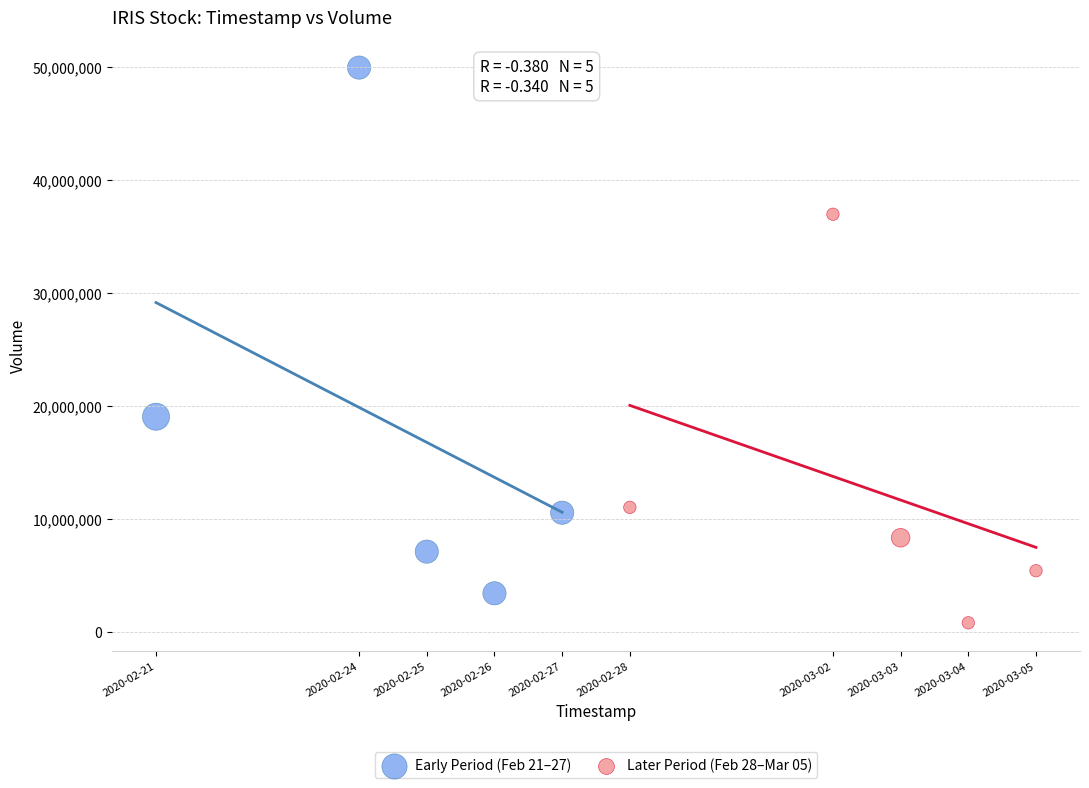

What are all the series names shown in the legend?

Early Period (Feb 21–27), Later Period (Feb 28–Mar 05)